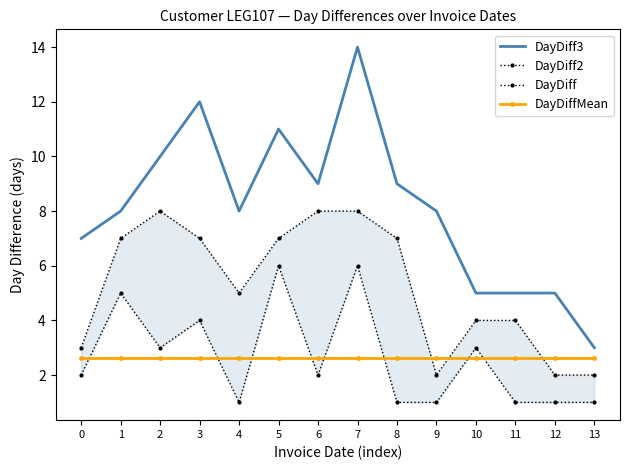

List the series in order of their peak value, highest first.

DayDiff3, DayDiff2, DayDiff, DayDiffMean